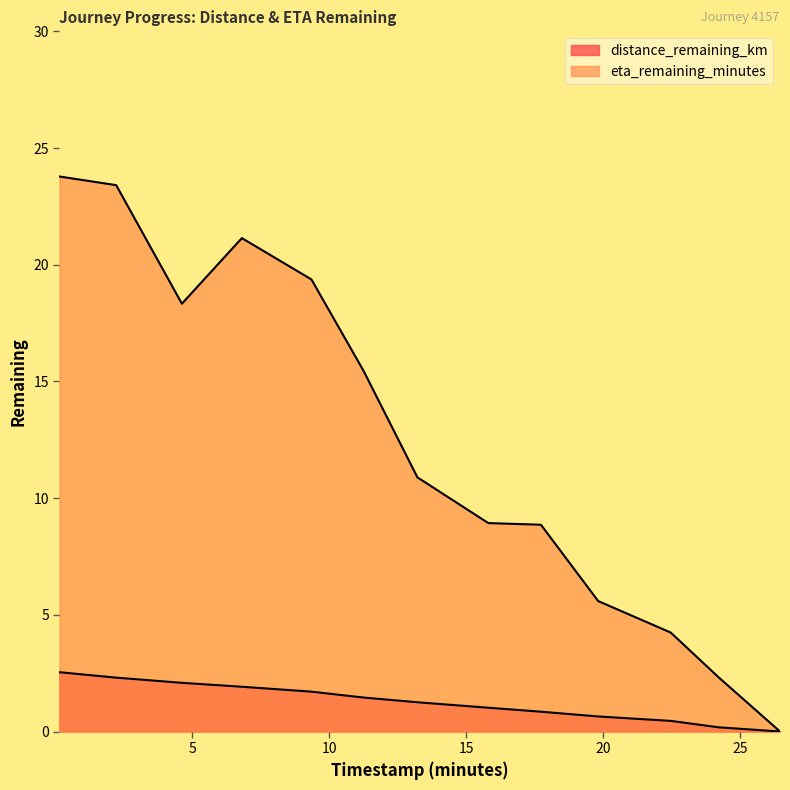

What is the spread (max minus min) of values at 19.82?

4.9